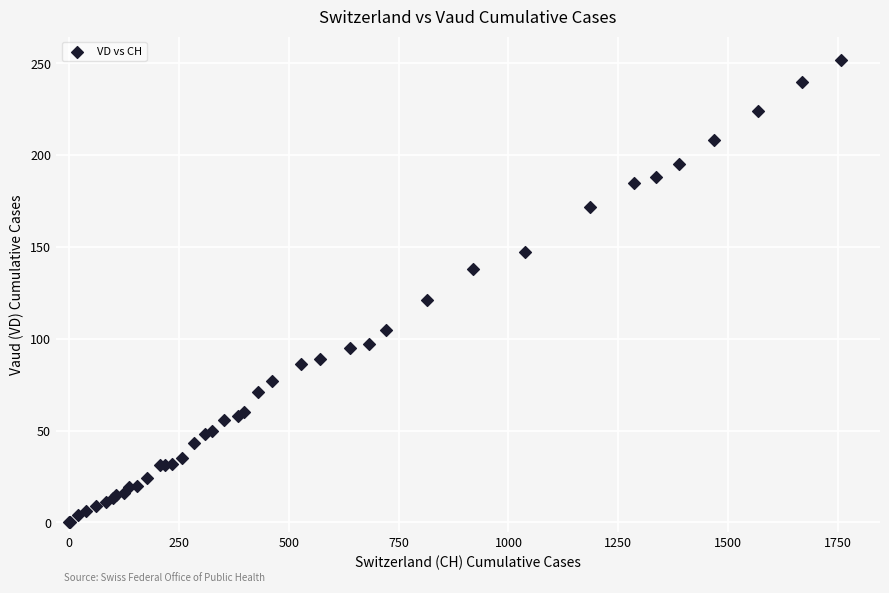

What Y value in the scatter plot is closest to 126?

121